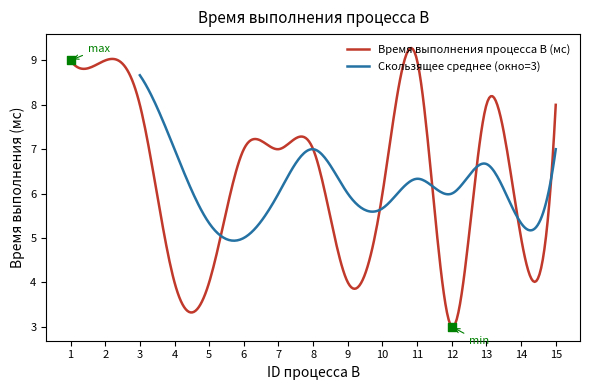

What is the change in value from 6 to 14?

-2